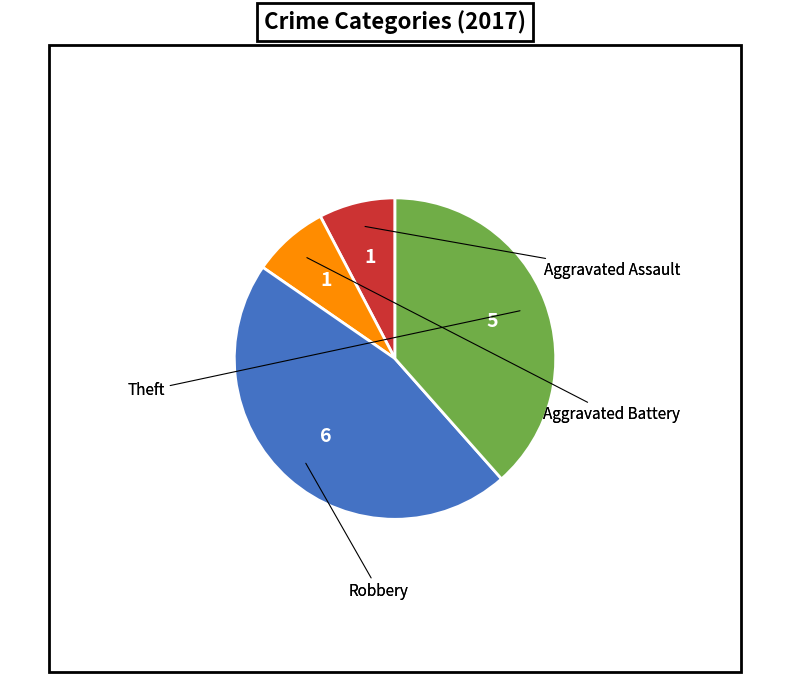

Is there any slice that represents more than half of the pie?

No